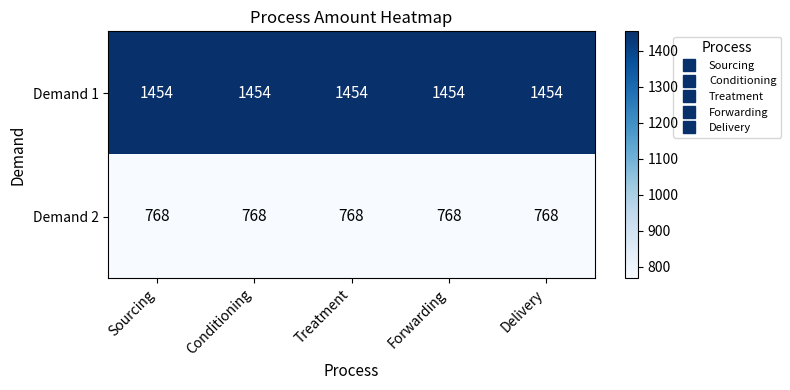

Rank the series at Treatment from highest to lowest value.

Demand 1, Demand 2